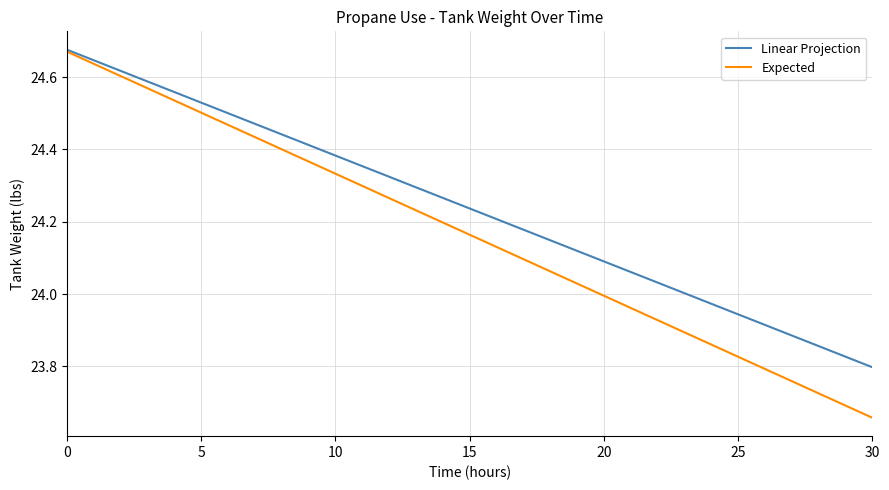

List the series in order of their overall mean, lowest first.

Expected, Linear Projection